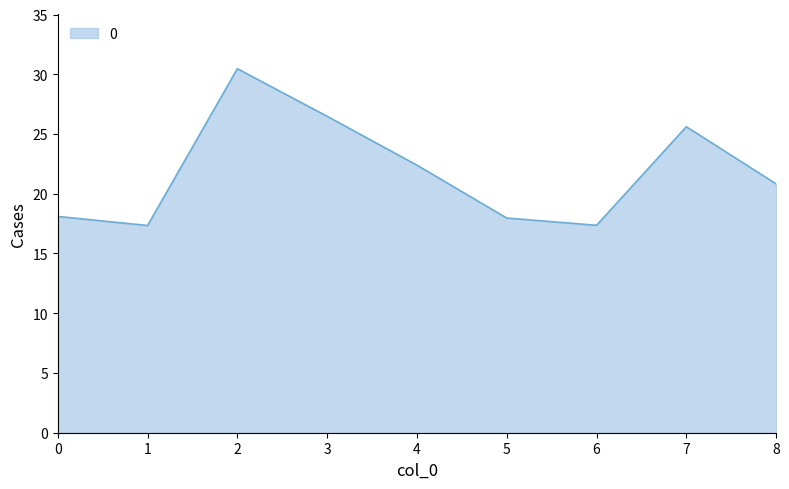

Which has a higher value, 4 or 7?

7